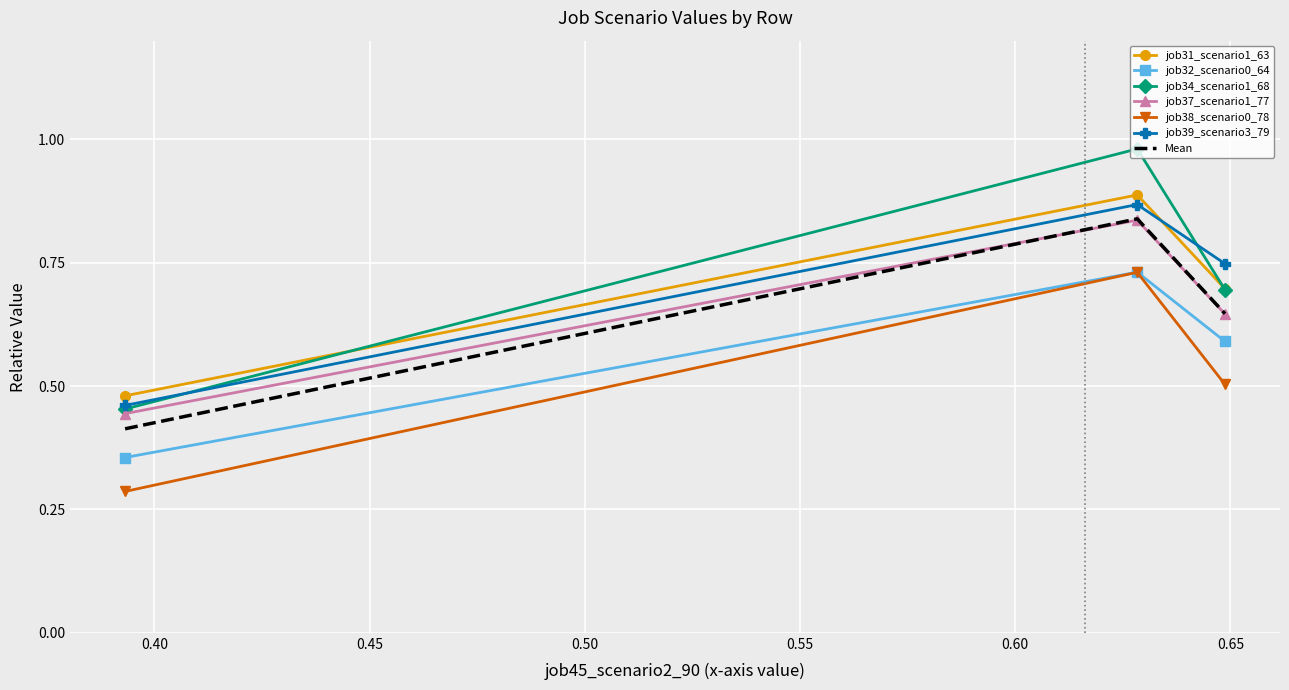

Which series has the widest spread of values?

job34_scenario1_68